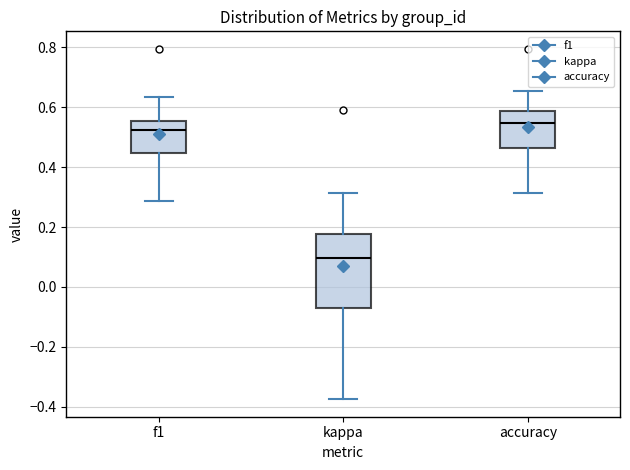

Which box is the tallest, from its lower edge to its upper edge?

kappa